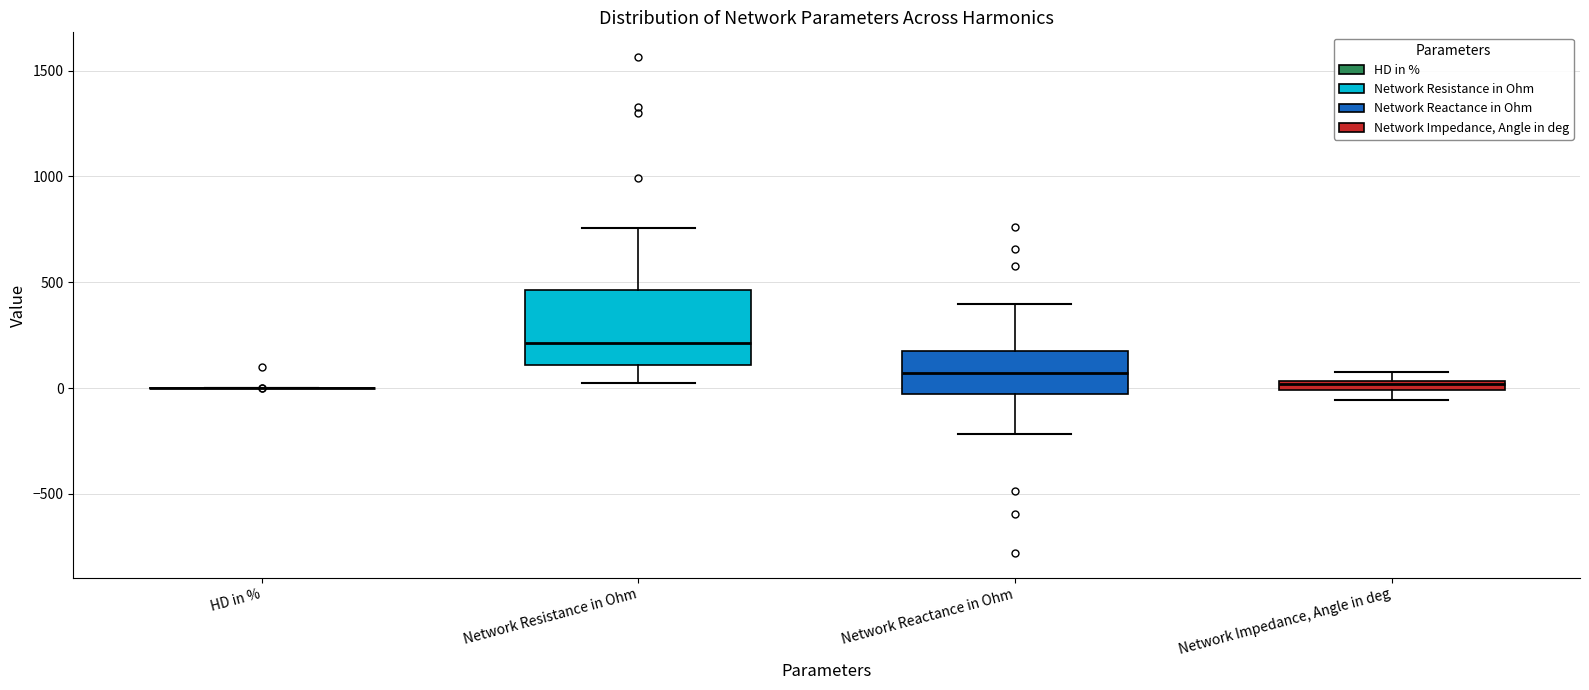

Which box is the tallest, from its lower edge to its upper edge?

Network Resistance in Ohm